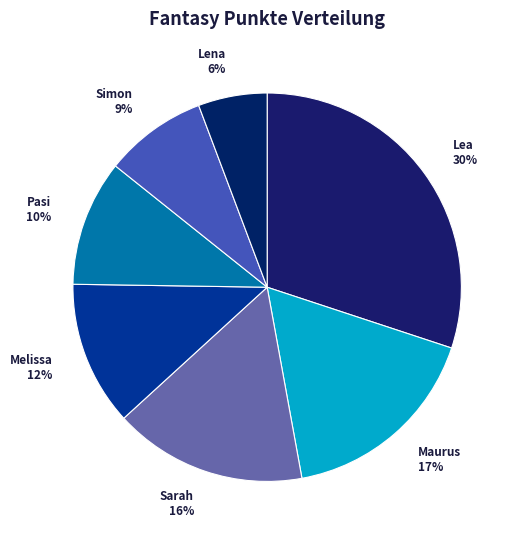

To the nearest percent, what is the difference between the largest and smallest slice percentages?

24%